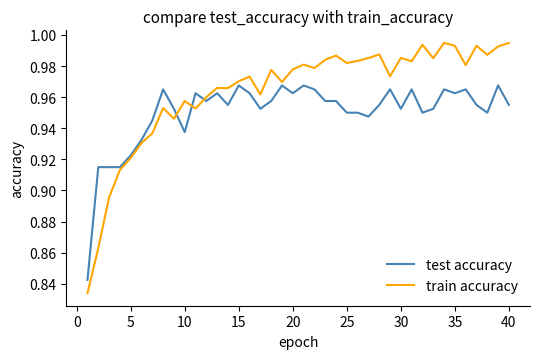

Which series has the largest range (max minus min)?

train accuracy